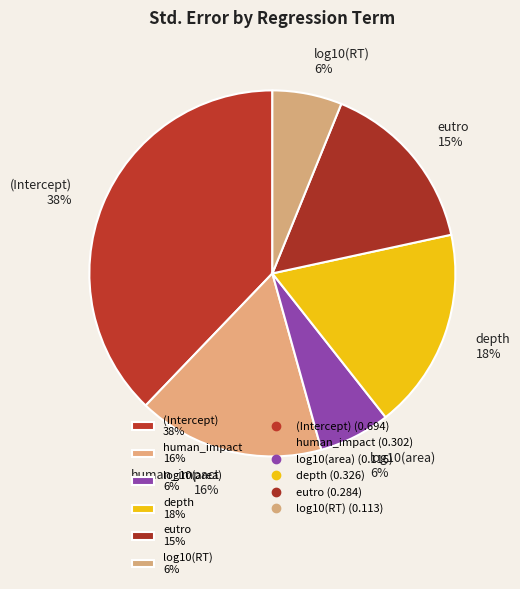

Combined, do log10(RT) and log10(area) account for over 50%?

No